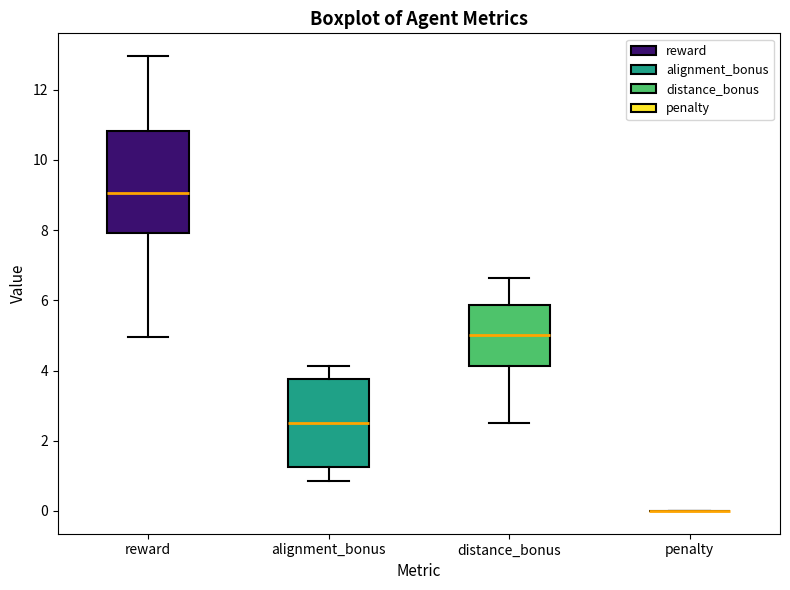

Reading left to right, read every box against the y-axis: the position of its median line, the range the box covers, and the ends of its whiskers. The values are not printed on the chart, so give them approximately, as read against the axis.

reward: median 9.0, box 8.0 to 10.8, whiskers 5.0 to 13.0
alignment_bonus: median 2.6, box 1.2 to 3.8, whiskers 0.8 to 4.2
distance_bonus: median 5.0, box 4.2 to 5.8, whiskers 2.6 to 6.6
penalty: box collapsed to a line at 0.0, whiskers 0.0 to 0.0